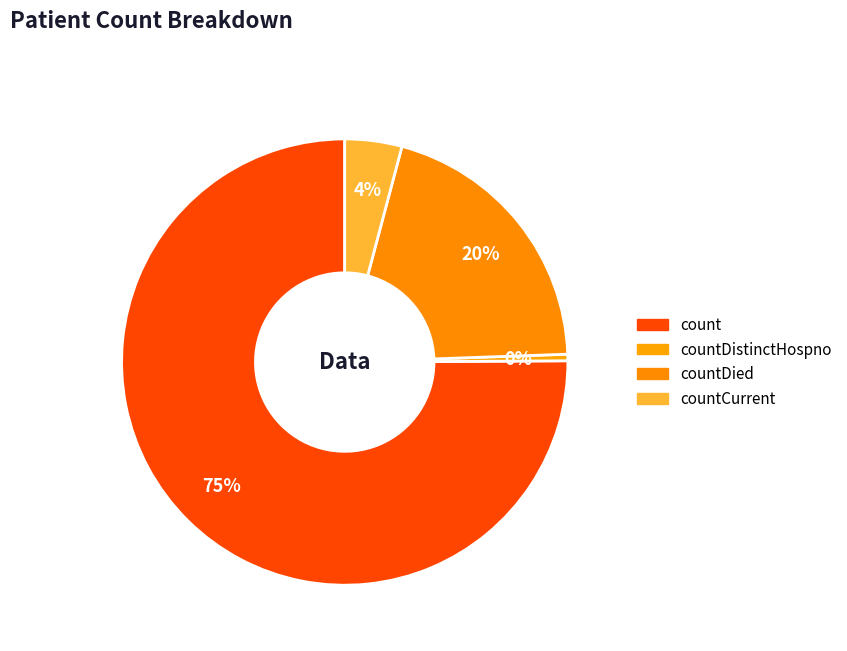

Rank the categories by value from lowest to highest.

countDistinctHospno, countCurrent, countDied, count